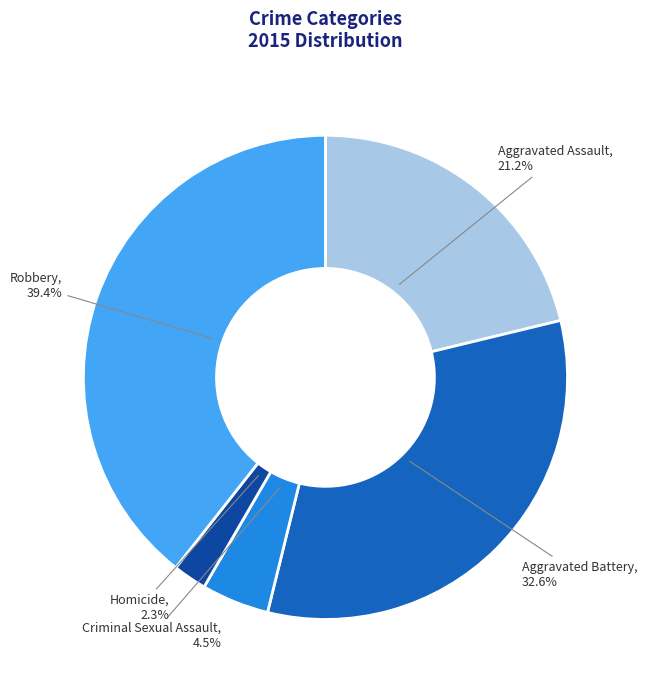

Does any single category account for the majority?

No